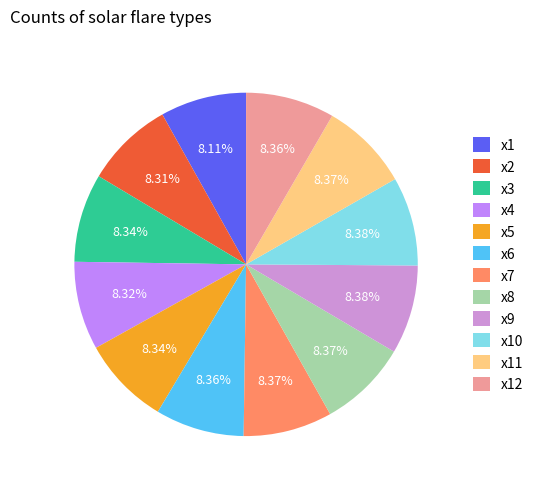

To the nearest percent, what percentage of the pie is x12?

8%